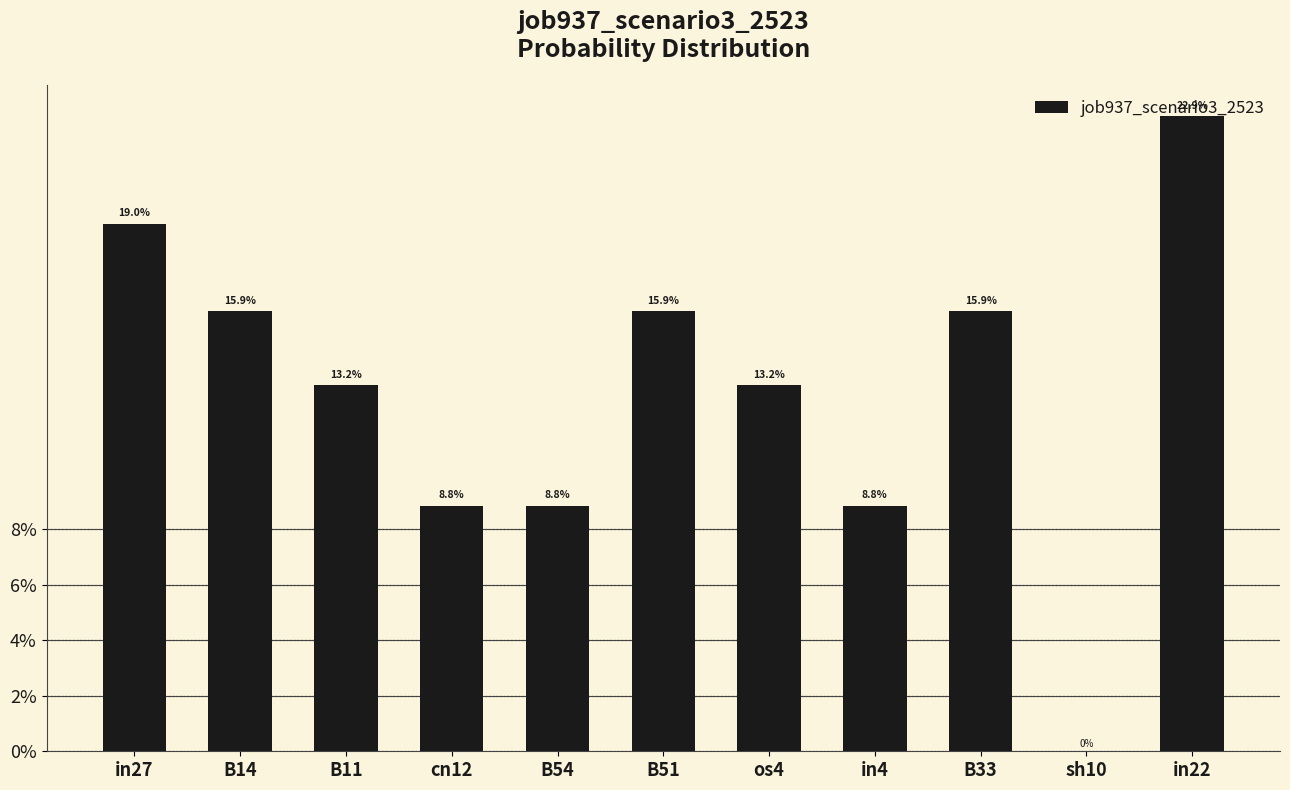

What is the label of the 6th bar from the right?

B51